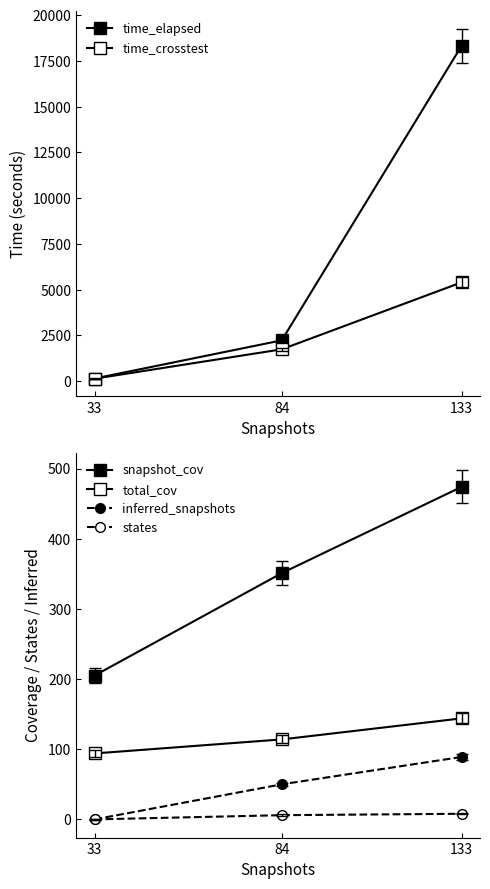

True or false: total_cov has a value of 114.0 at 84.

True